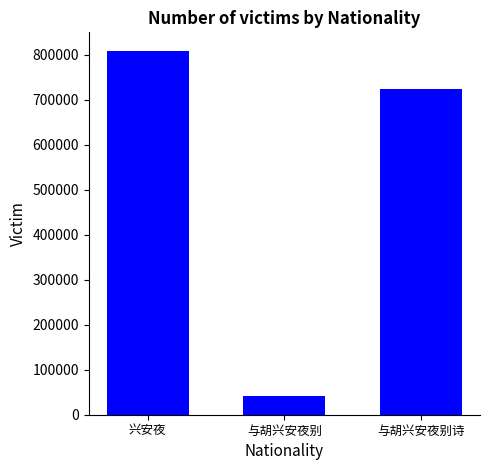

Reading left to right, what are all the values shown in this chart?

809368	40966	723004